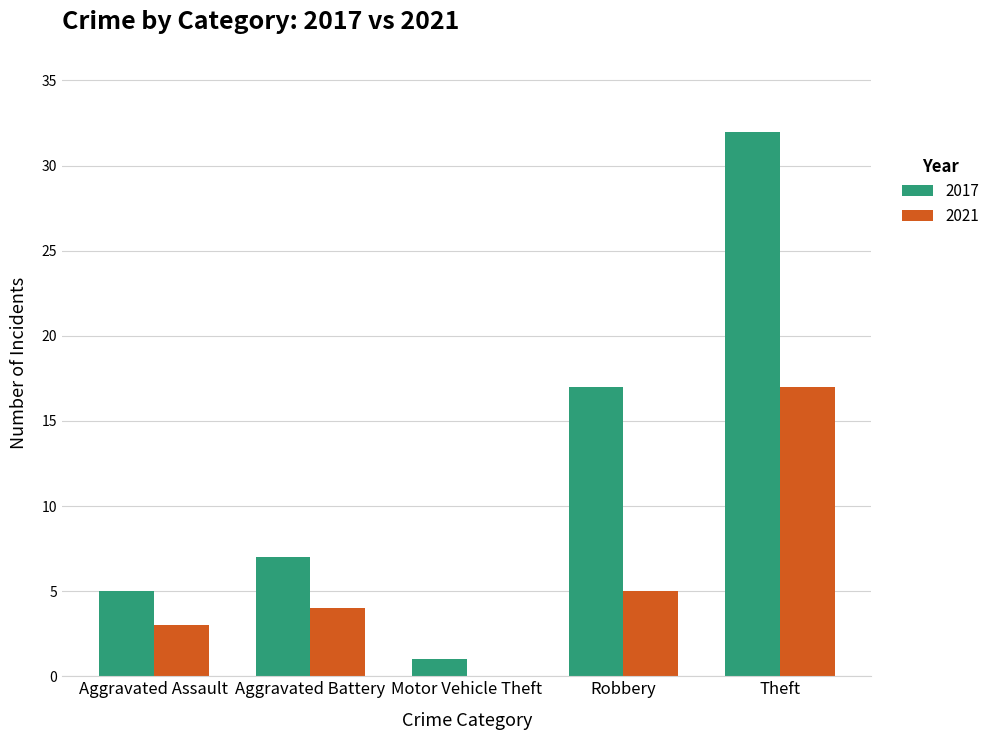

How many categories are shown in the chart?

5